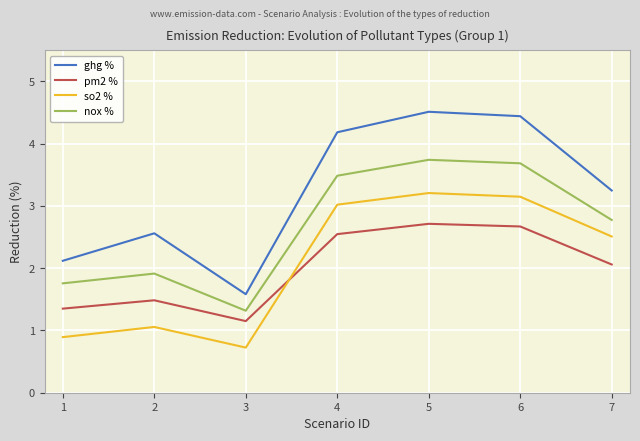

True or false: nox % has a value of 1.1 at 1.

False